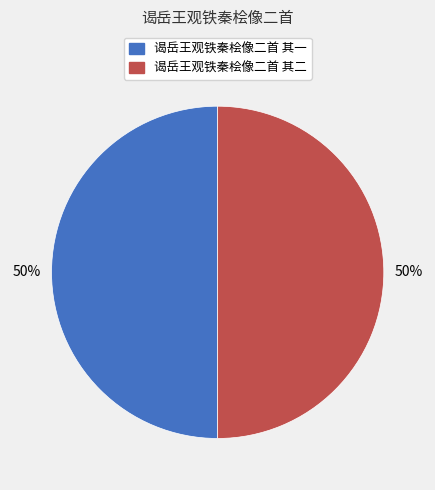

Is it true that 谒岳王观铁秦桧像二首 其一 is 44% of the pie?

False